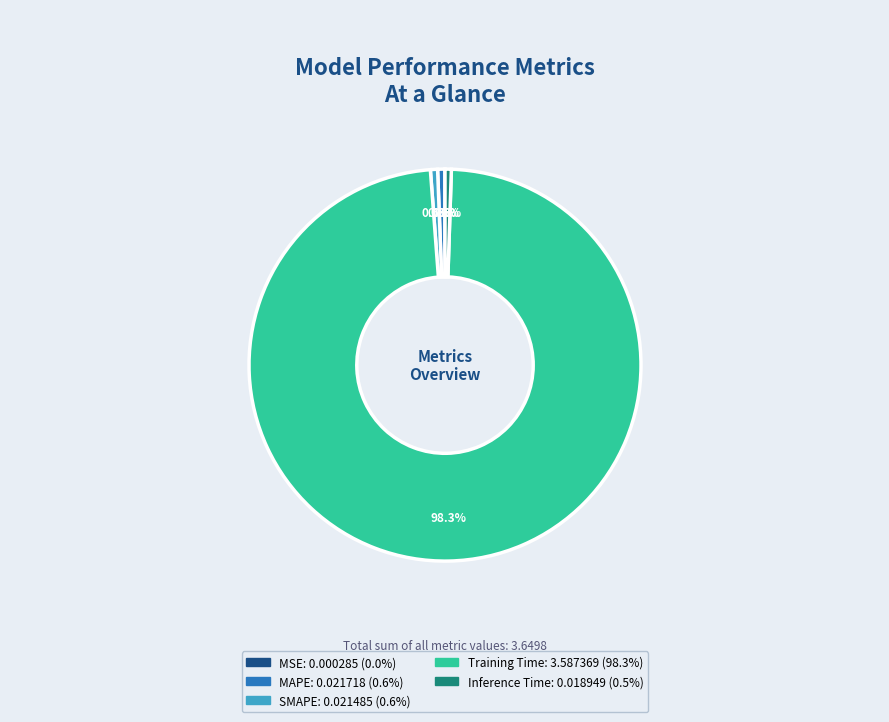

Is it true that MAPE is 9% of the pie?

False